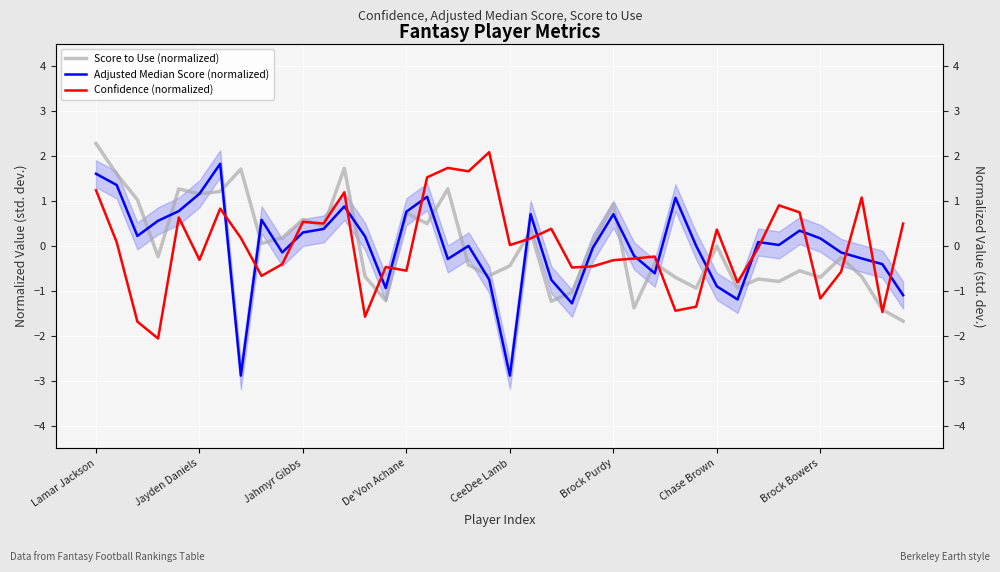

List the series in order of their overall mean, highest first.

Score to Use (normalized), Adjusted Median Score (normalized), Confidence (normalized)